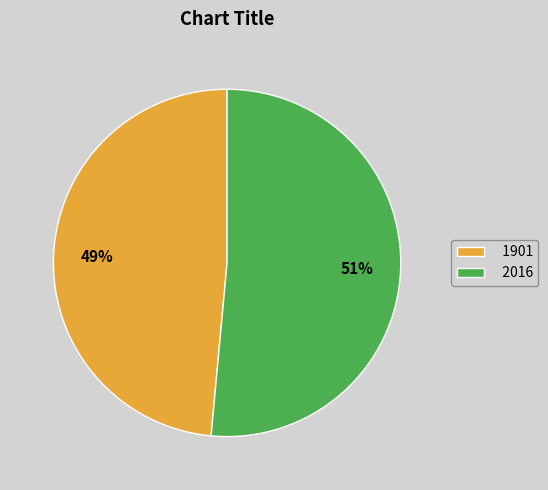

Which has a higher value, 1901 or 2016?

2016